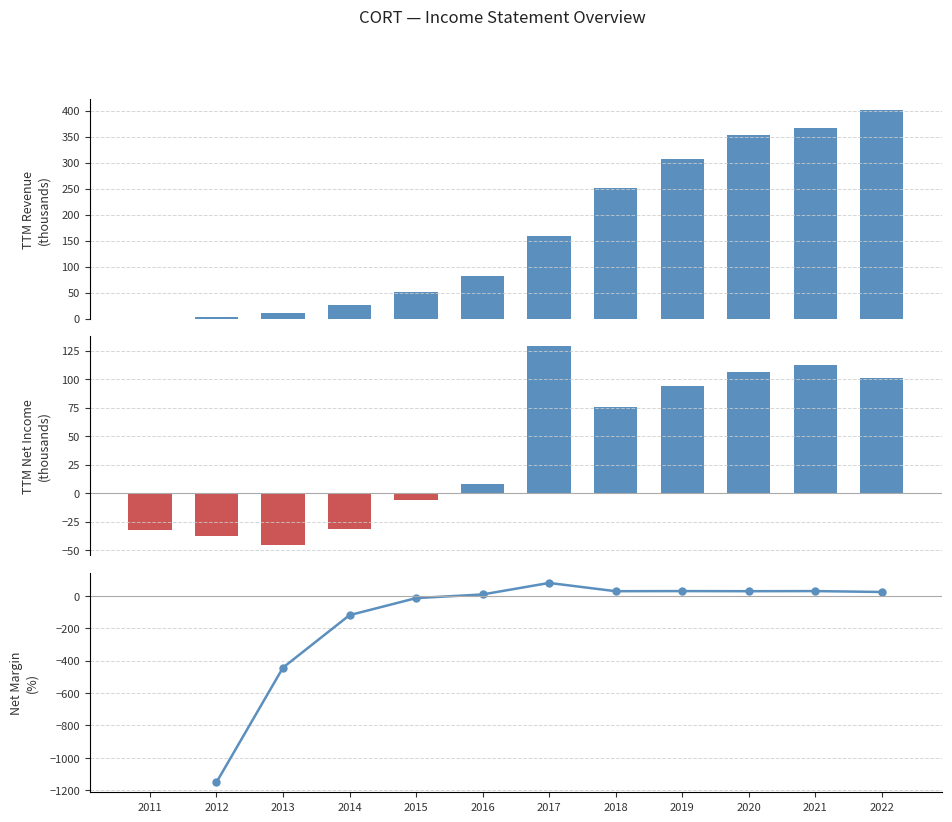

What is the highest value of the Net Income series?

129.1